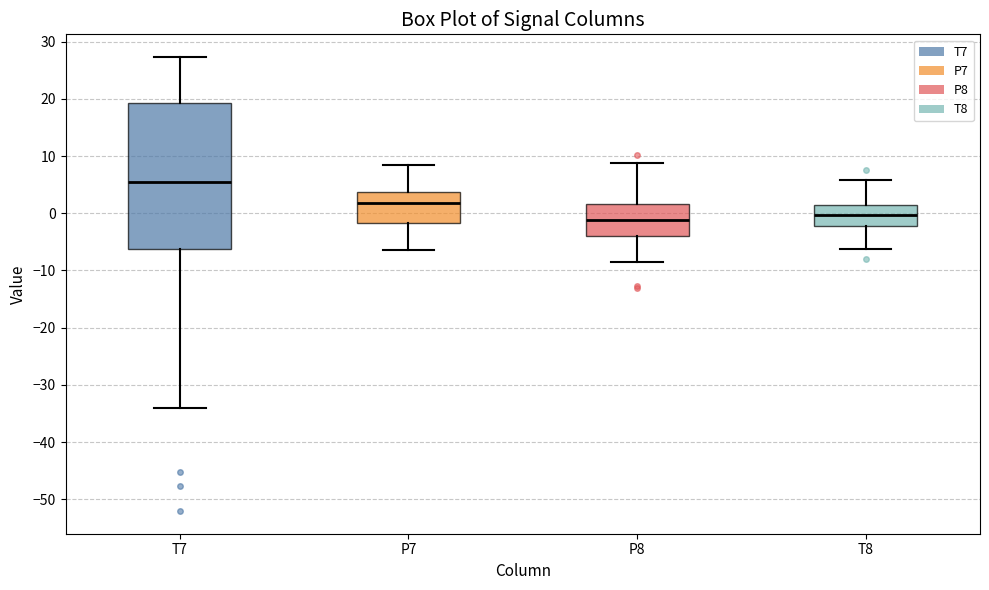

Reading left to right, transcribe this box plot: for each box, give where its median line is, the range the box spans, and where its two whiskers end, as read against the y-axis. The values are not printed on the chart, so give them approximately, as read against the axis.

T7: median 5, box -6 to 19, whiskers -34 to 27
P7: median 2, box -2 to 4, whiskers -6 to 8
P8: median -1, box -4 to 2, whiskers -8 to 9
T8: median 0, box -2 to 1, whiskers -6 to 6